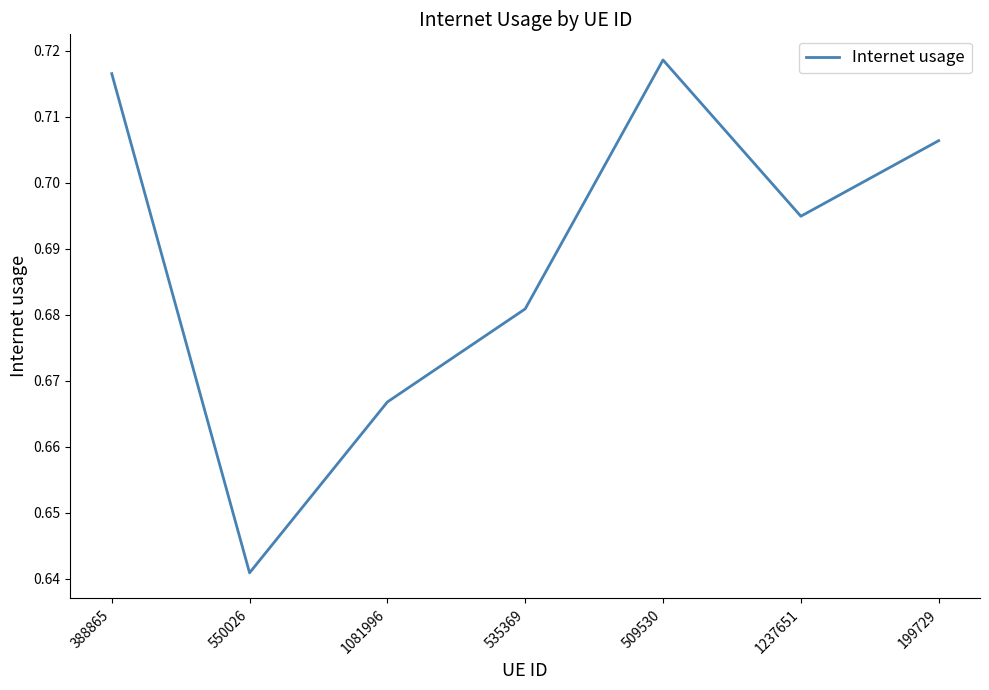

Does the chart display data point markers on the line(s)?

No